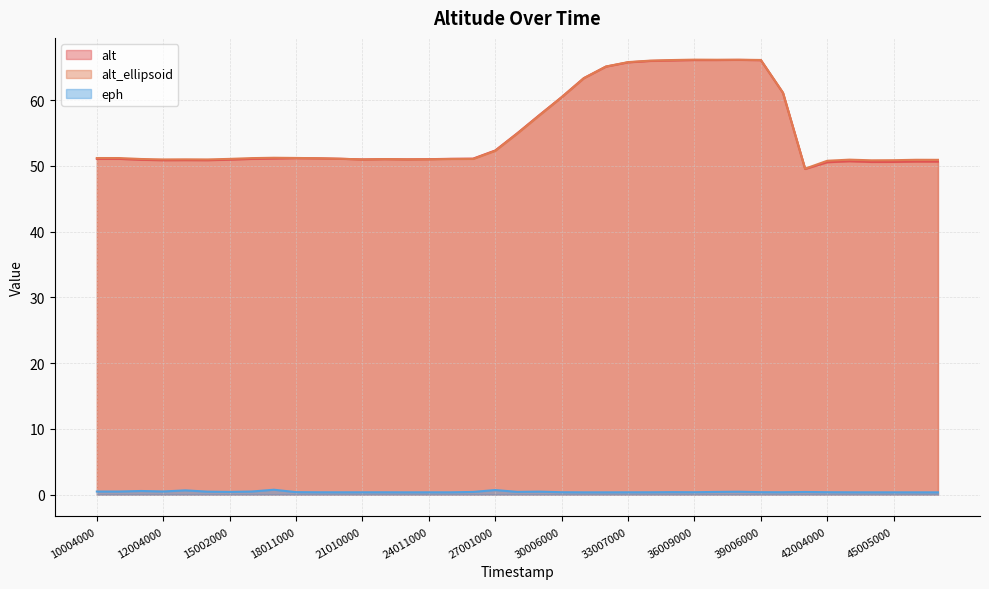

After their last crossing, which series has the higher values: alt_ellipsoid or alt?

alt_ellipsoid